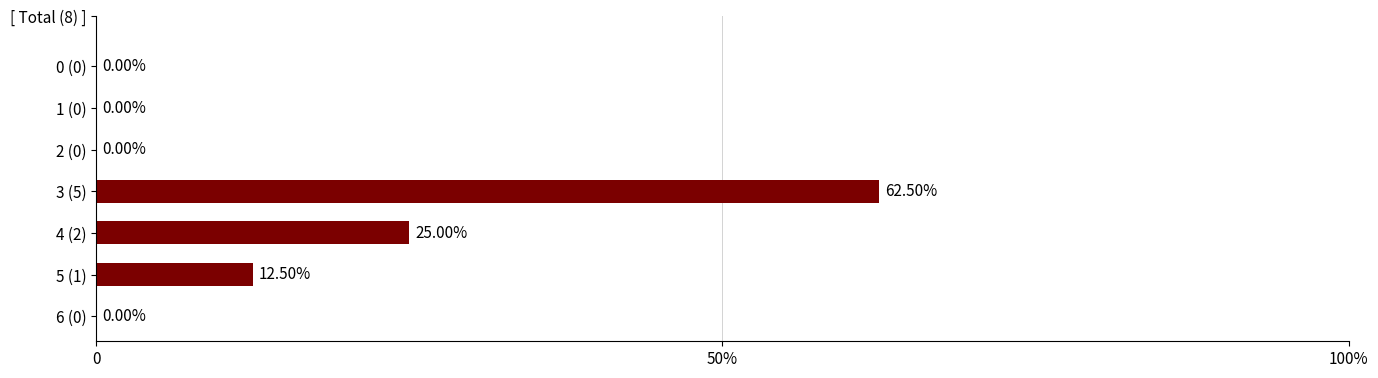

What is the maximum value shown in the chart?

62.5